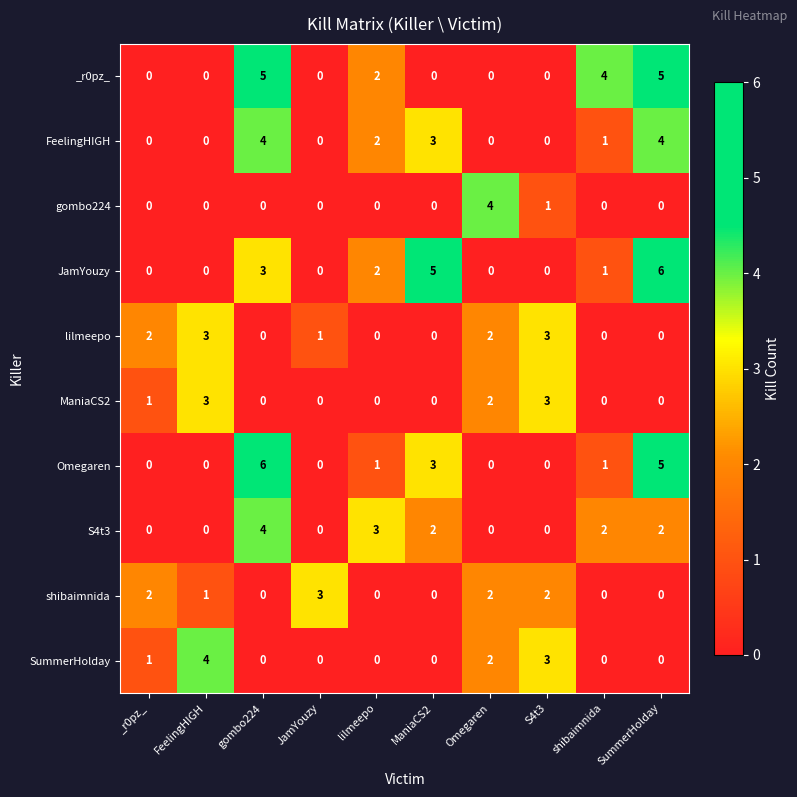

What is the greatest value displayed?

6